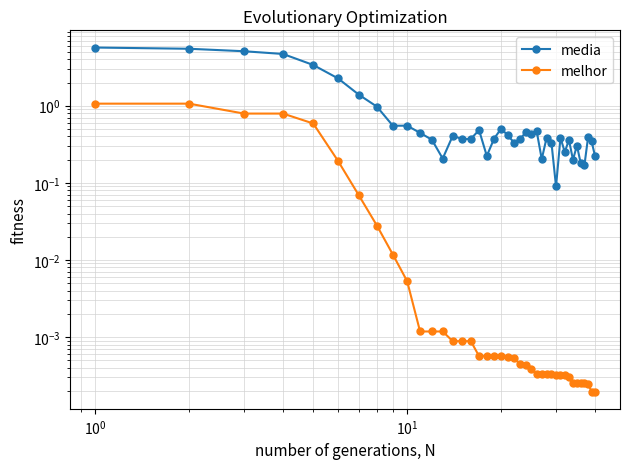

What is the difference between the highest and lowest values at 9?

0.5